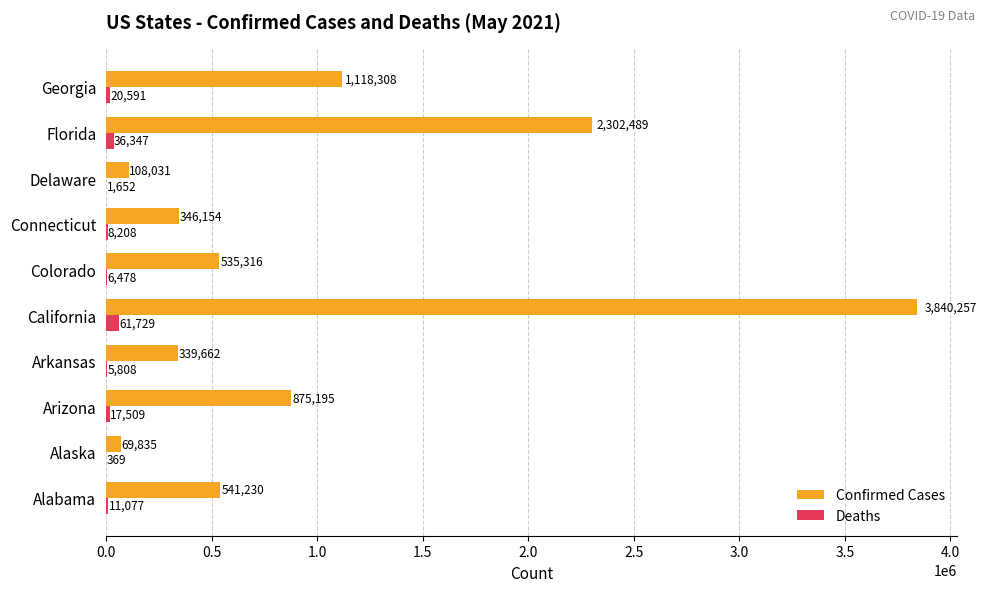

Is it true that Deaths equals 36347 at Florida?

True